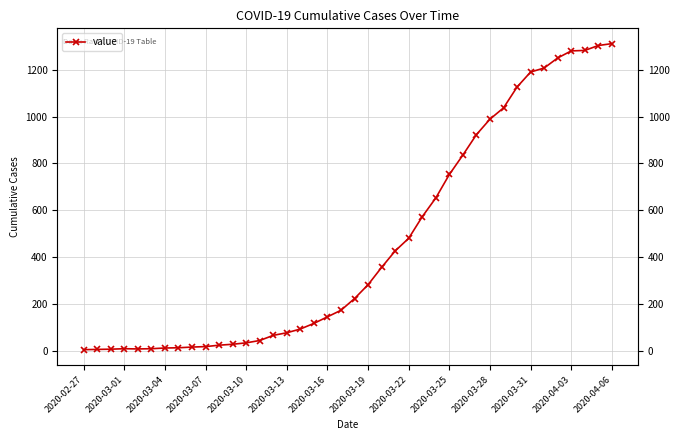

Which category has the lowest value across all series?

2020-02-27